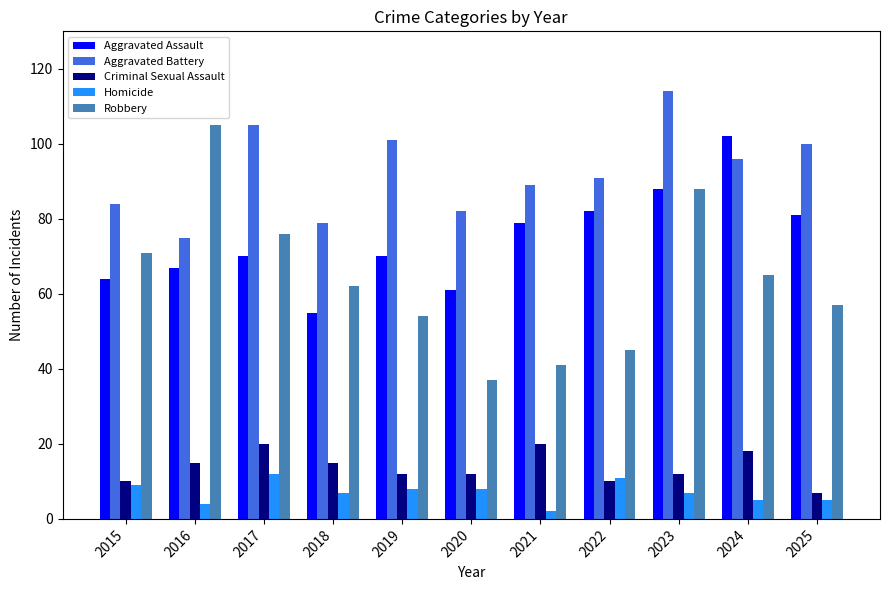

What is the difference between the highest and lowest values at 2019?

93